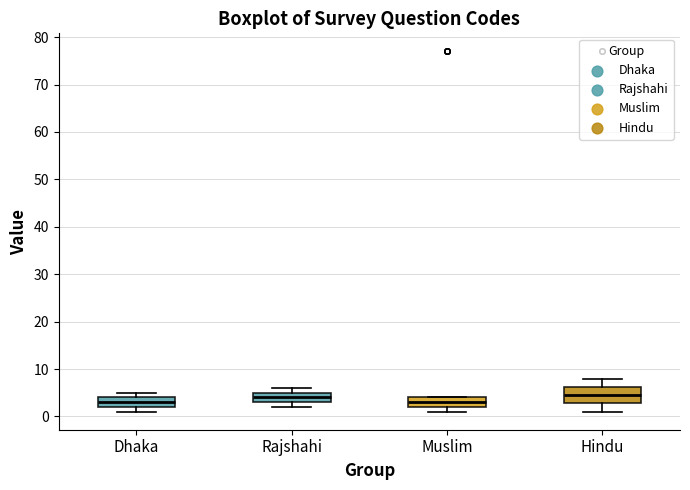

Where does the median line of the box for Hindu sit on the y-axis? The values are not printed on the chart, so give them approximately, as read against the axis.

5